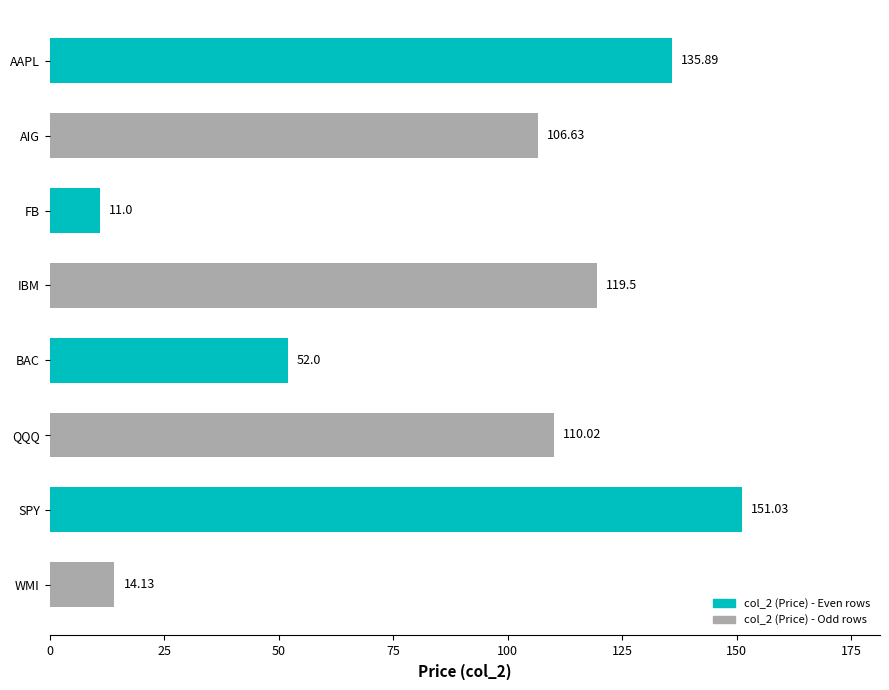

Rank the categories by value from lowest to highest.

FB, WMI, BAC, AIG, QQQ, IBM, AAPL, SPY